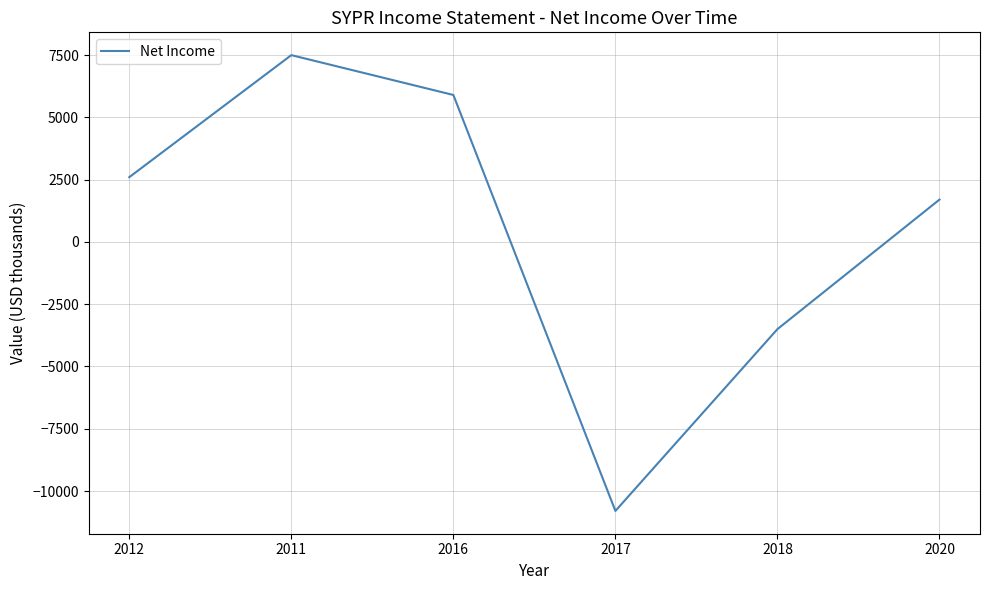

How many lines are shown in the chart?

1